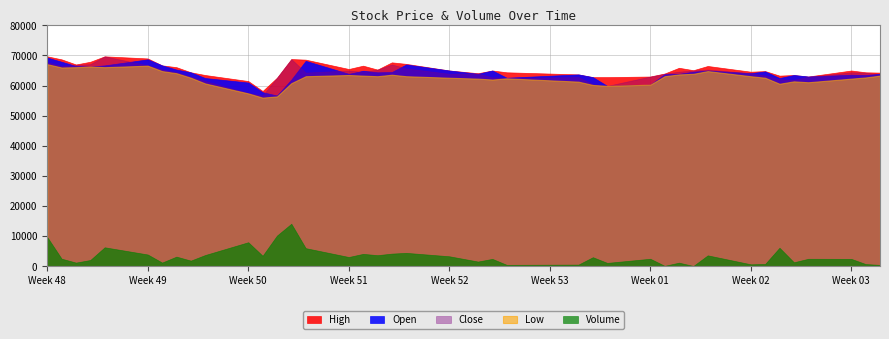

What value does the Low series have at 14?

63100